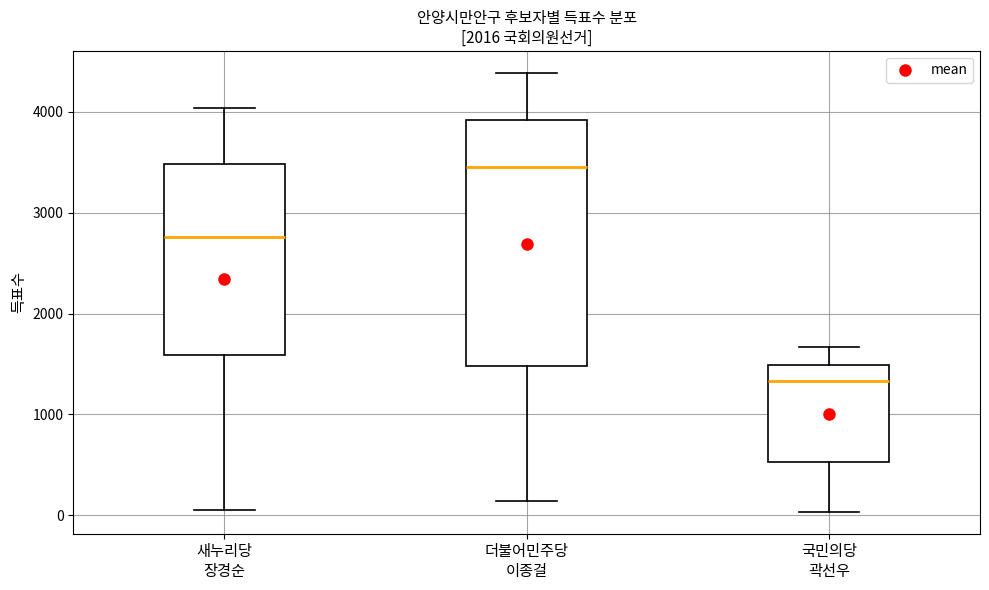

Which box has the highest median line?

더불어민주당 이종걸